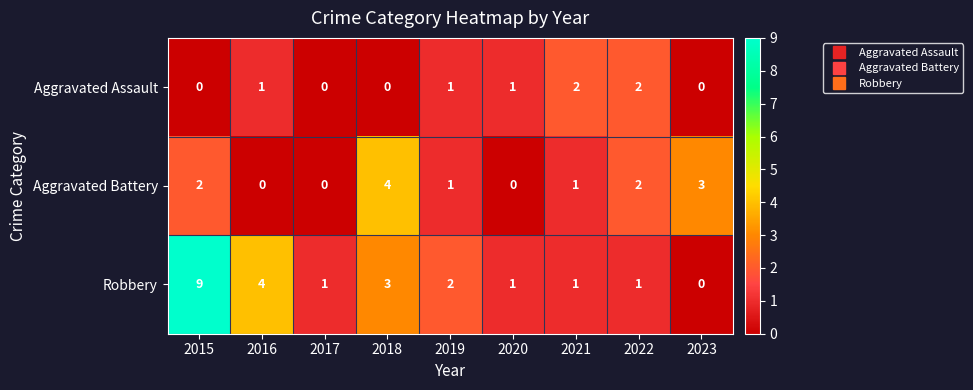

Which category has the highest value in the Aggravated Battery series?

2018